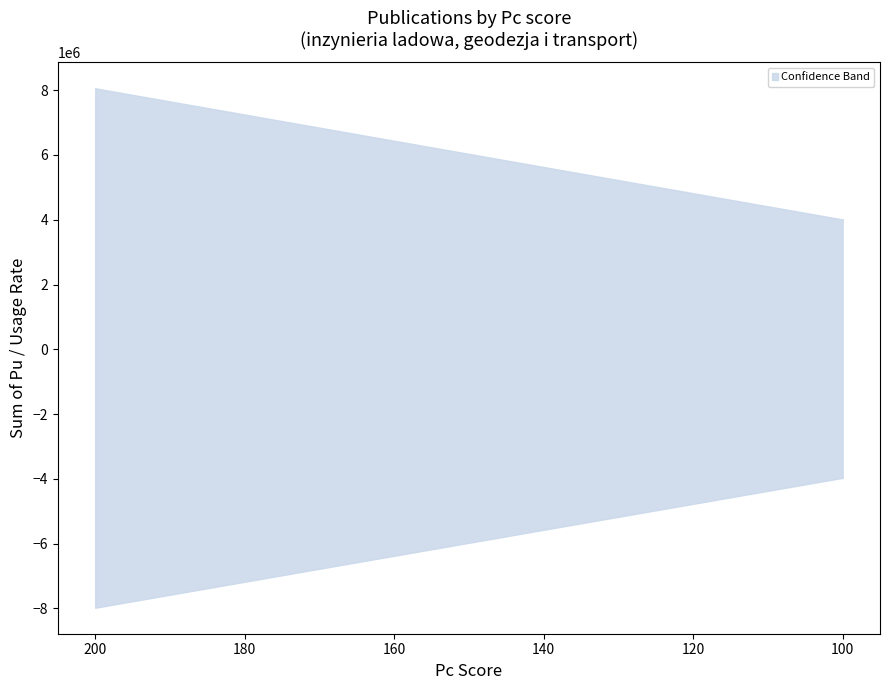

How many values in the upper series exceed 100?

5